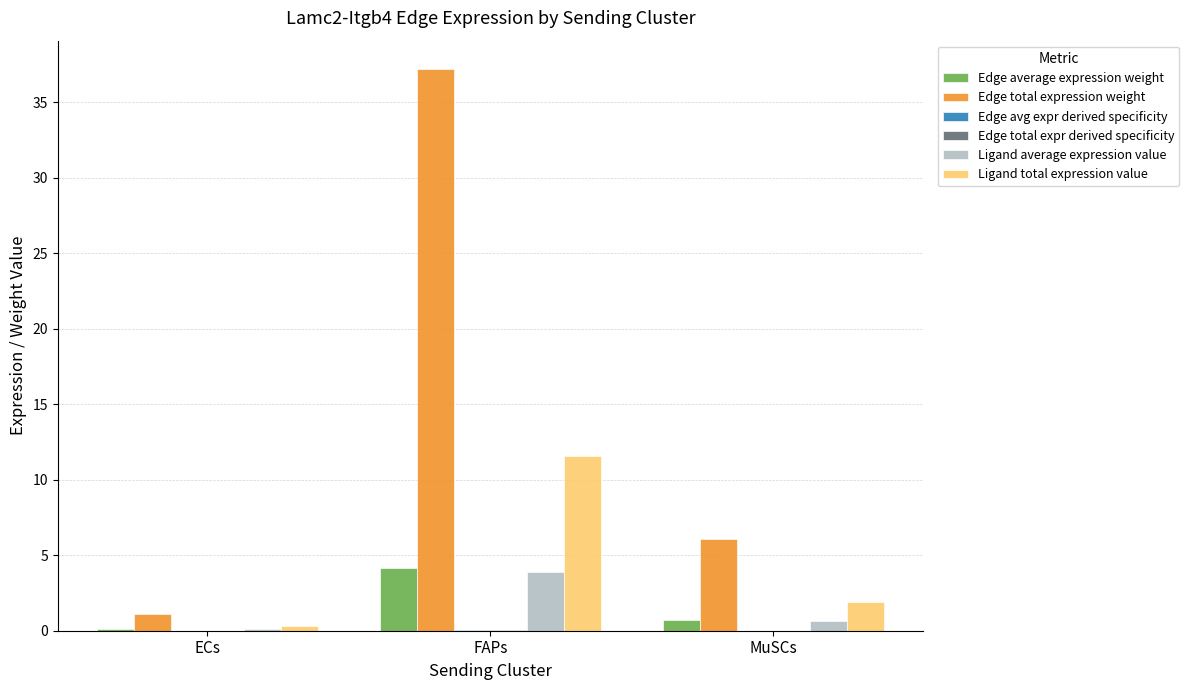

How many series are shown in this chart?

6